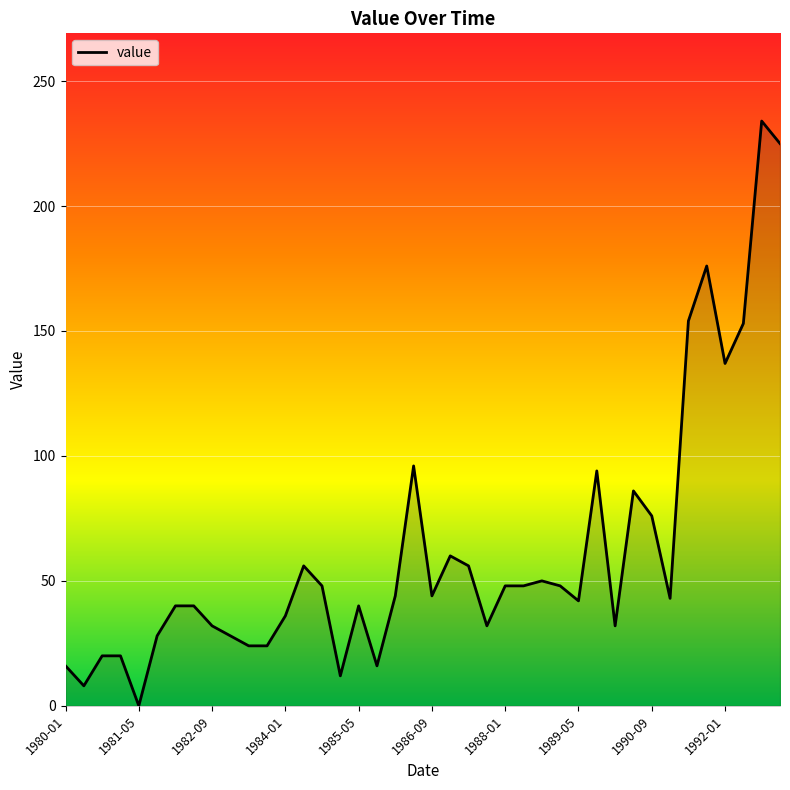

What is the greatest value displayed?

234